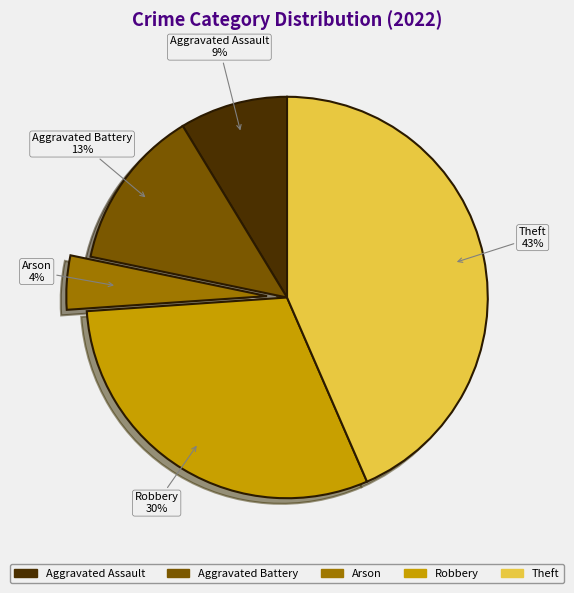

Is it true that Aggravated Battery is 13% of the pie?

True